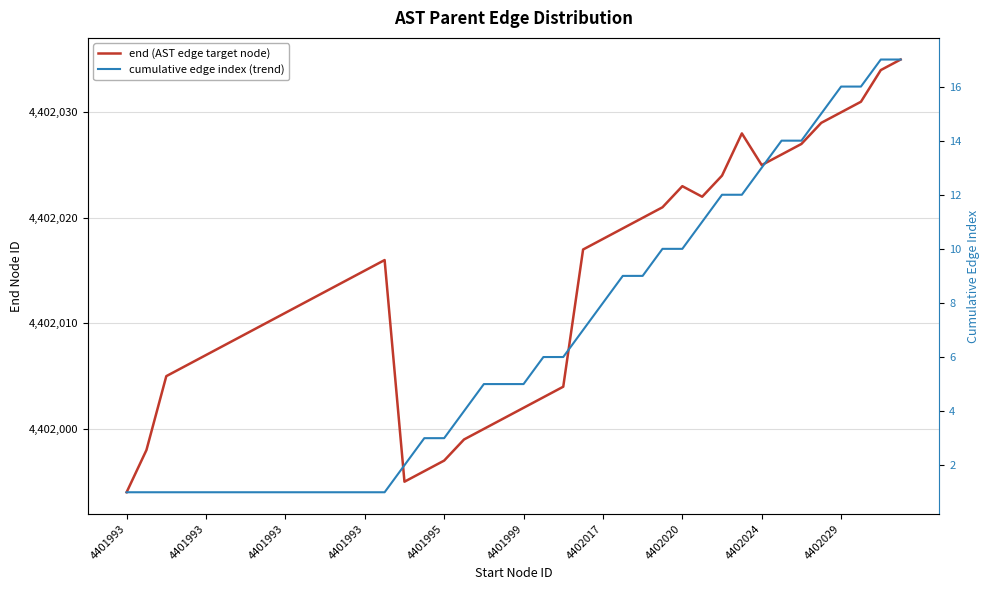

Which category has the highest value in the cumulative edge index (trend) series?

38